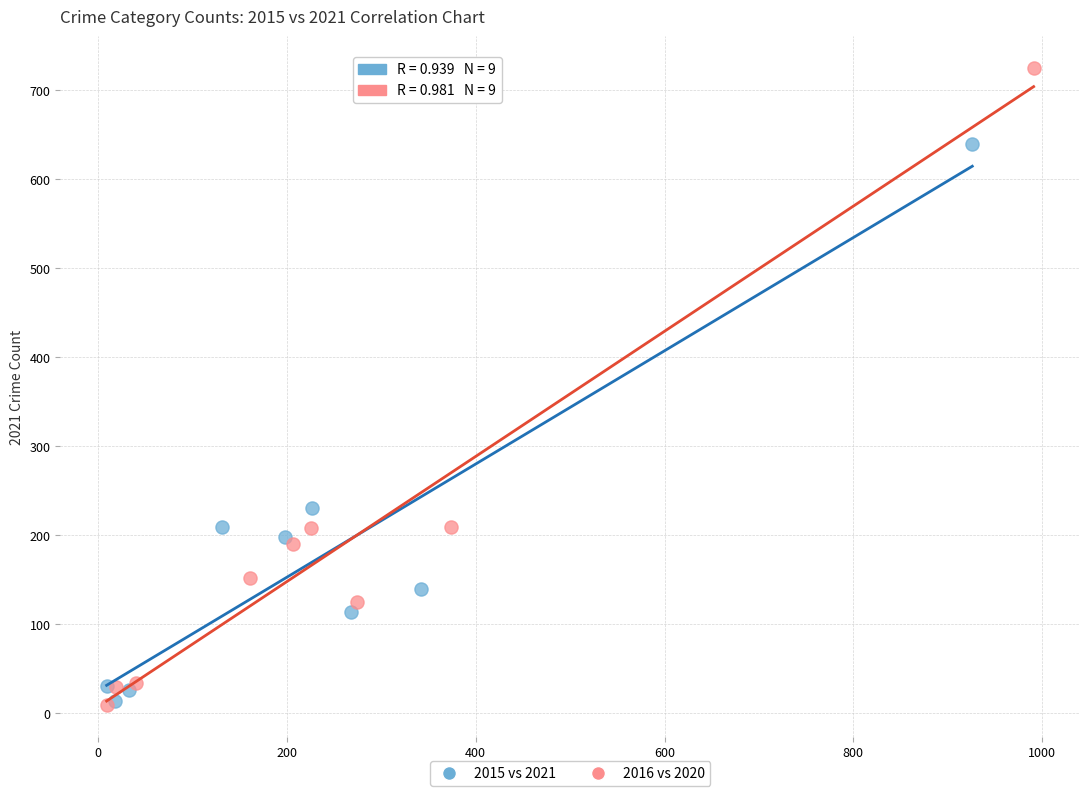

Which series has the widest spread of Y values?

2016 vs 2020